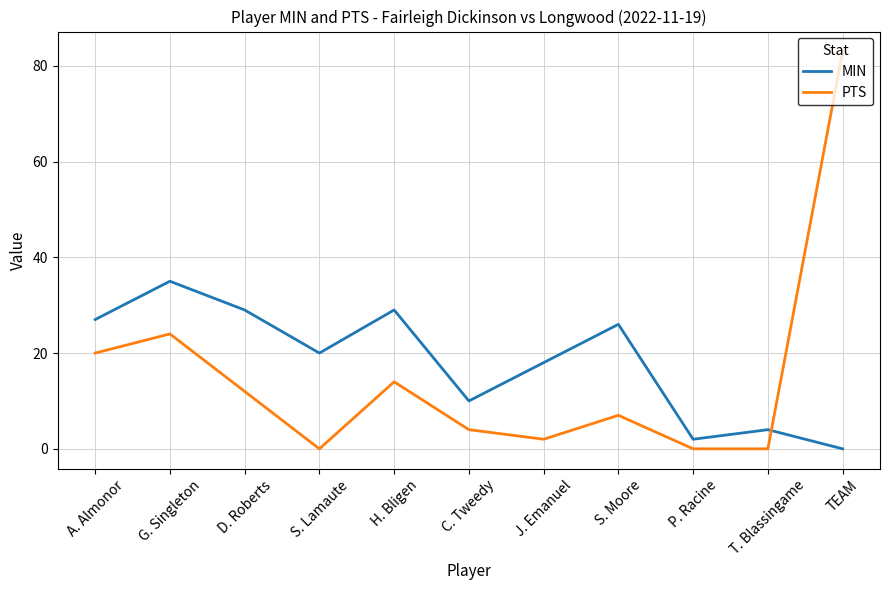

What value does the MIN series have at S. Moore?

26